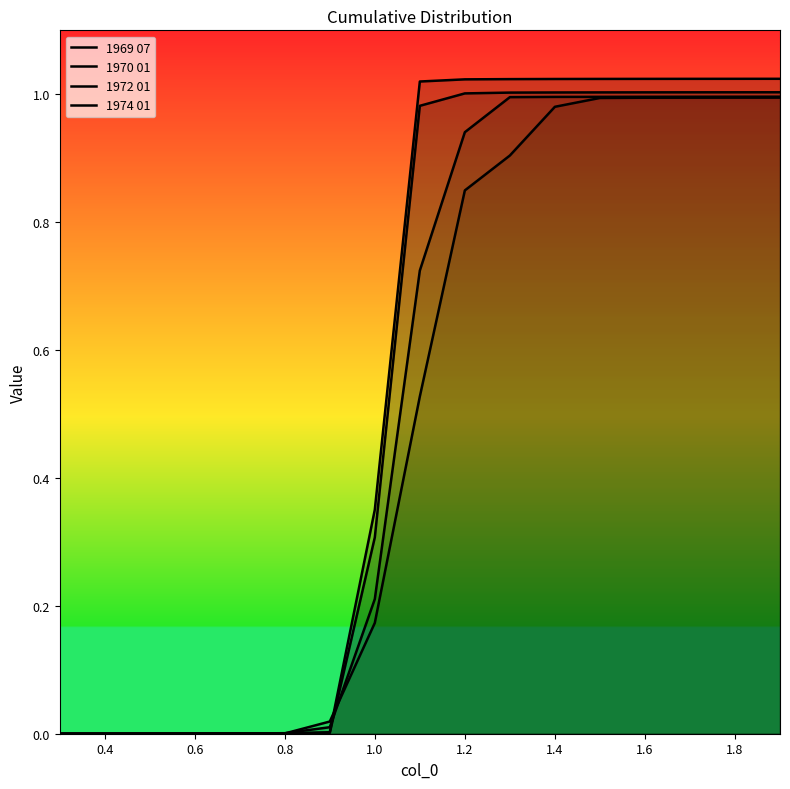

How many lines are shown in the chart?

4